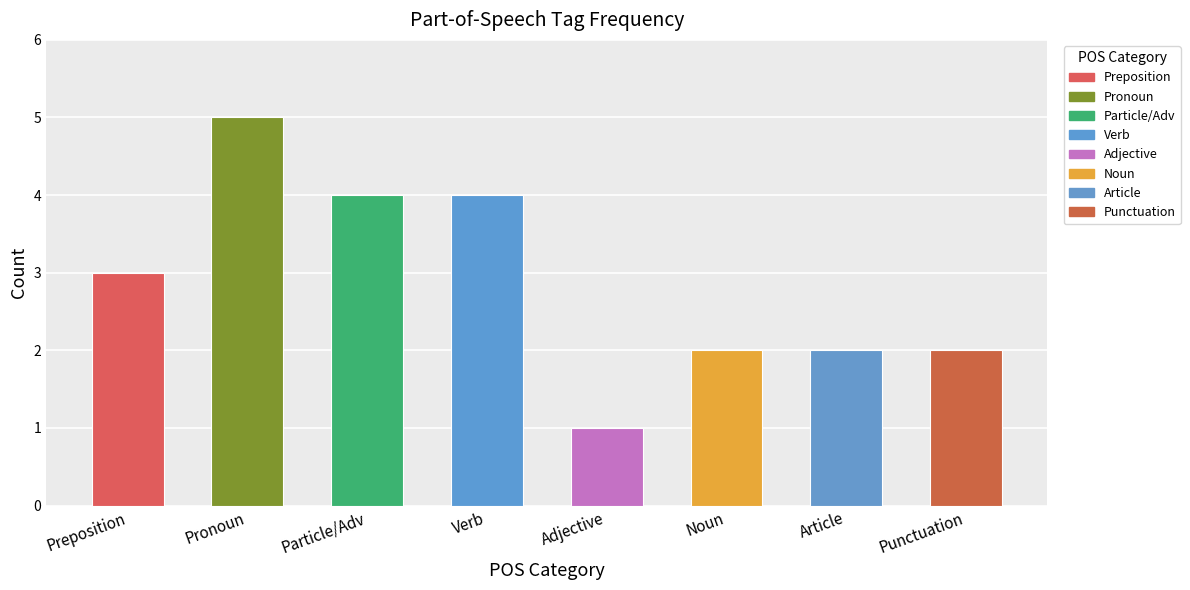

What is the maximum value shown in the chart?

5